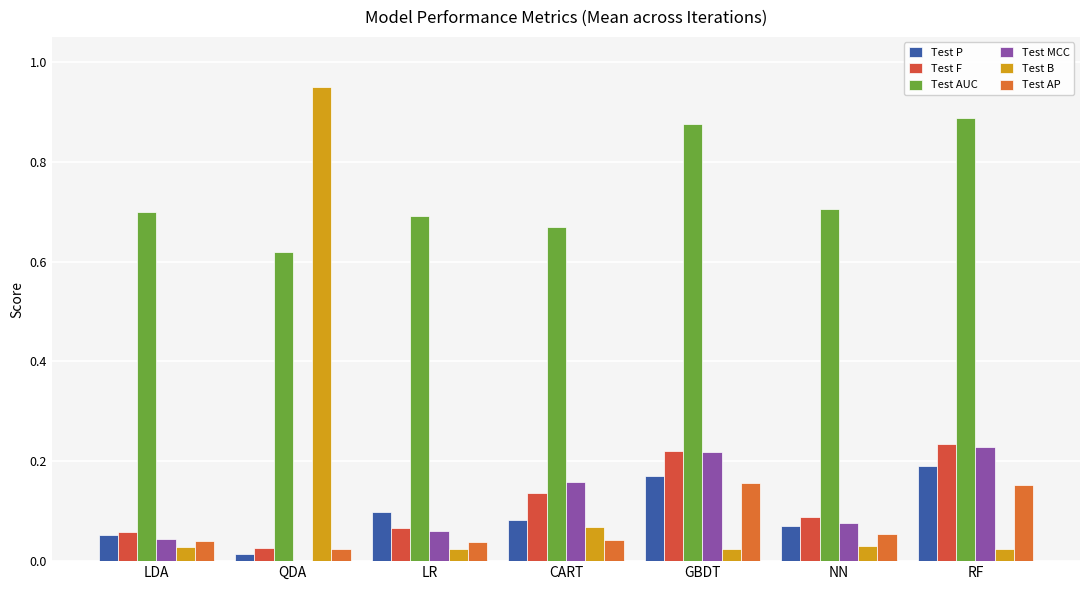

At how many categories does at least one series exceed 0?

7